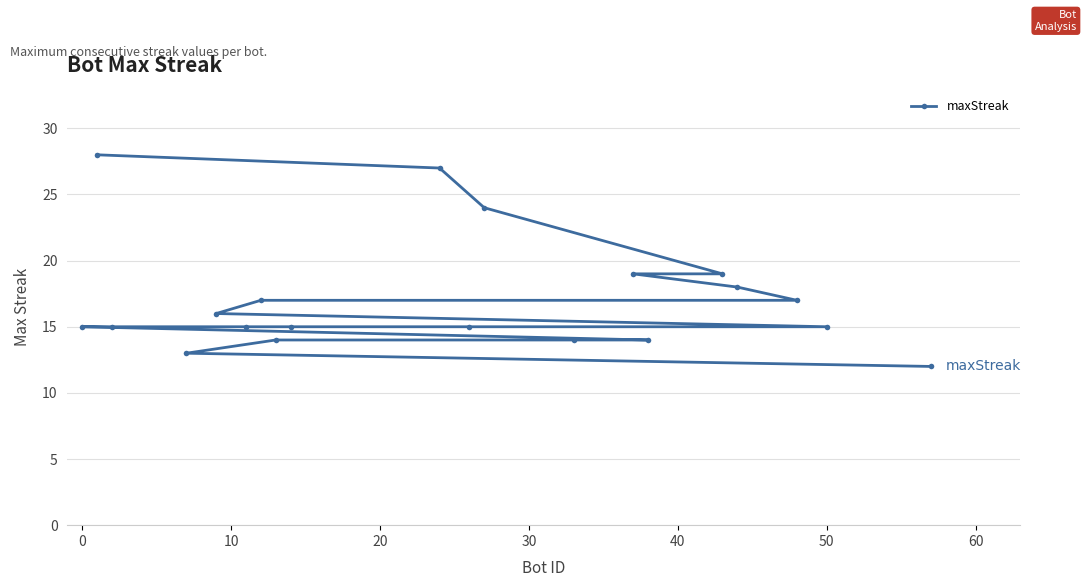

Reading left to right, what are all the values shown in this chart?

15	28	15	13	16	15	17	14	15	27	15	24	14	19	14	19	18	17	15	12